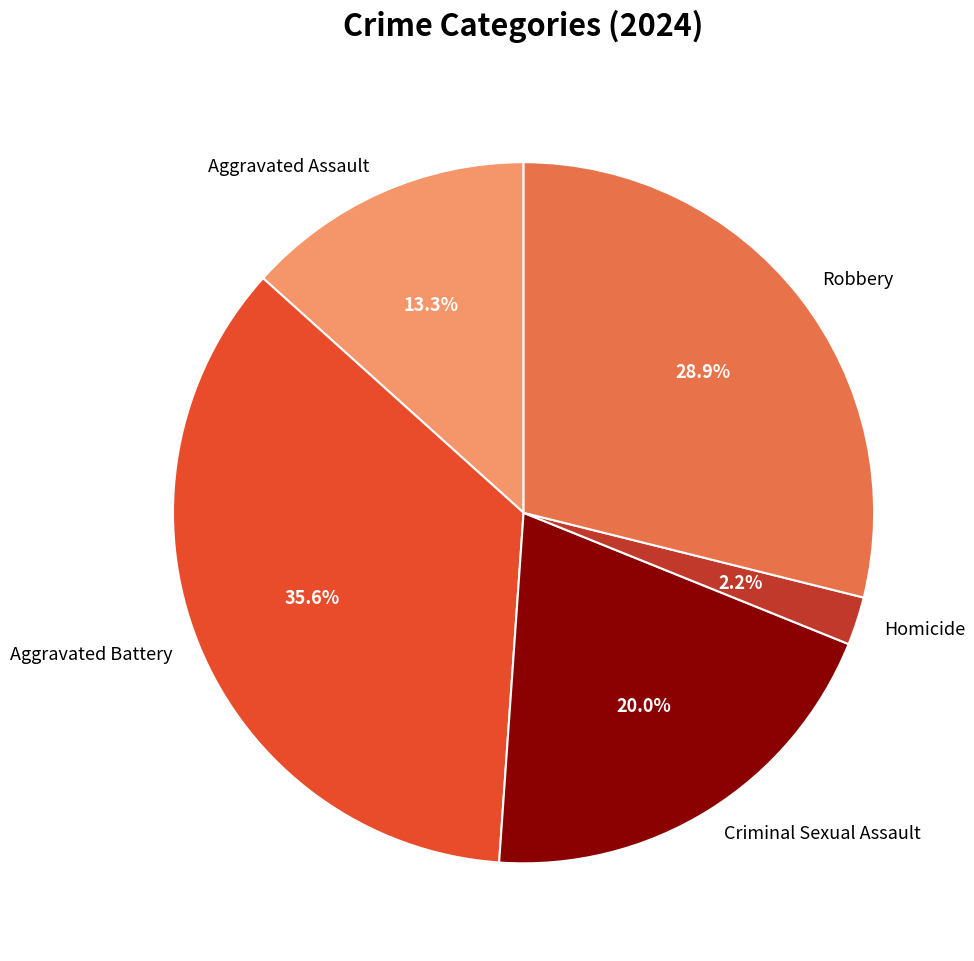

Is there any slice that represents more than half of the pie?

No